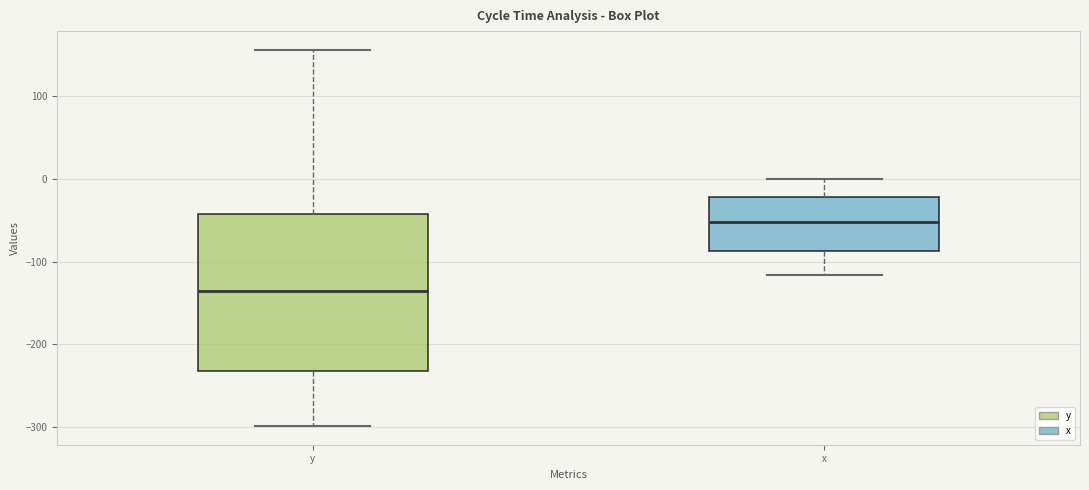

Which box's median line is the lowest?

y